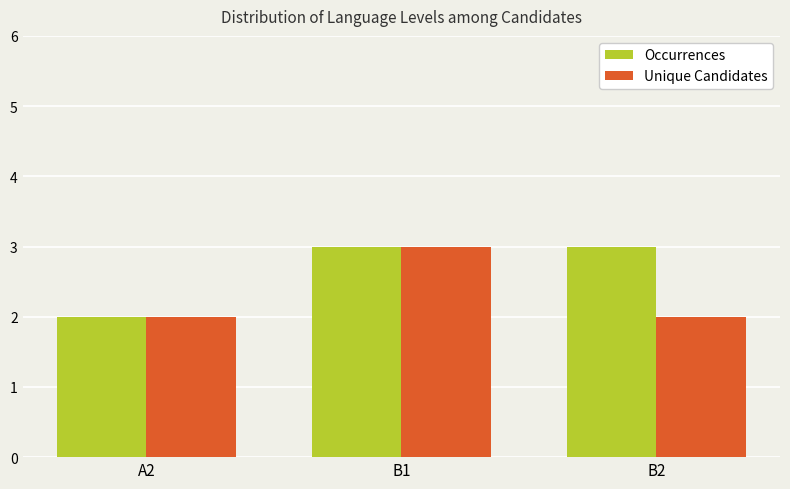

How many categories are shown in the chart?

3